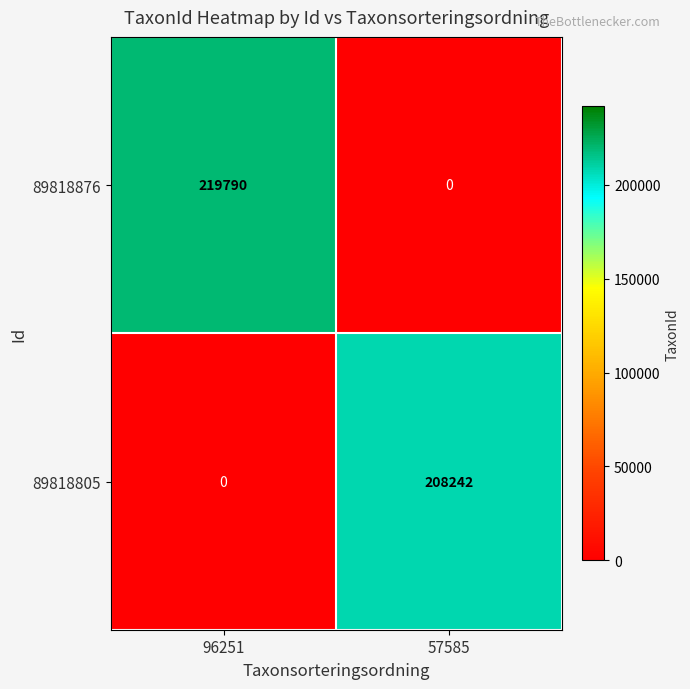

What is the maximum value shown in the chart?

219790